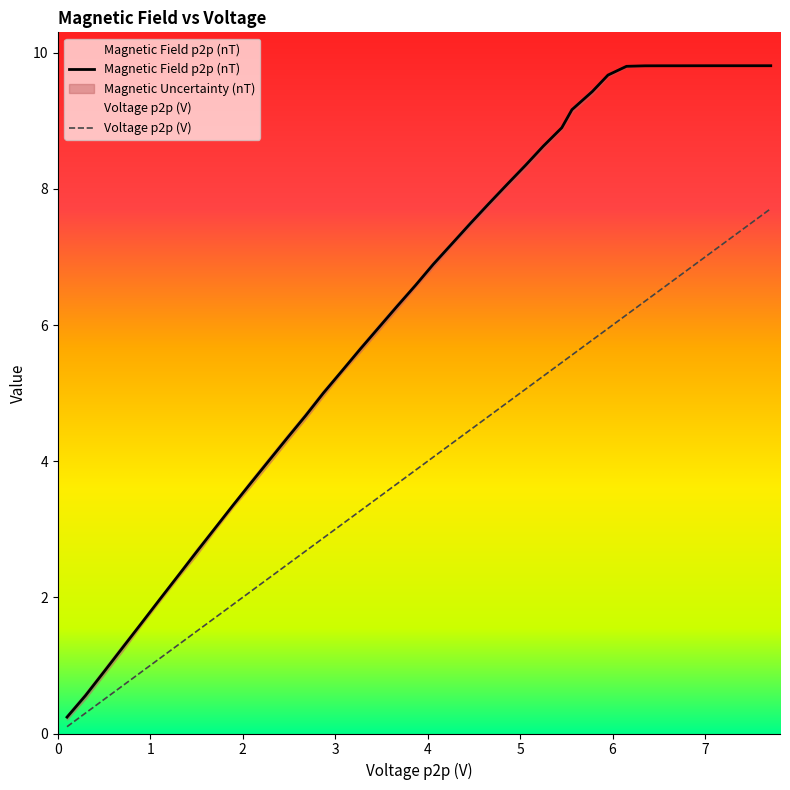

Does the chart display data point markers on the line(s)?

No